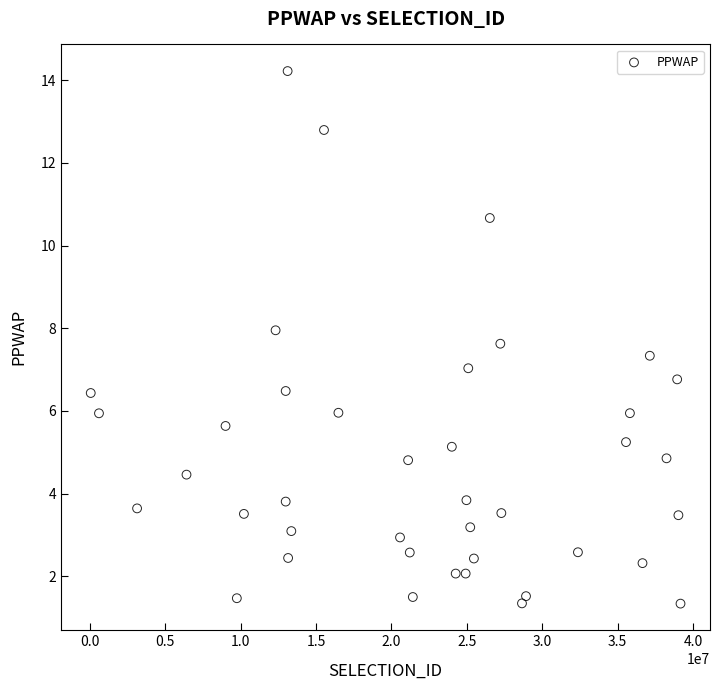

What is the range of X values (max minus min)?

39098653.0